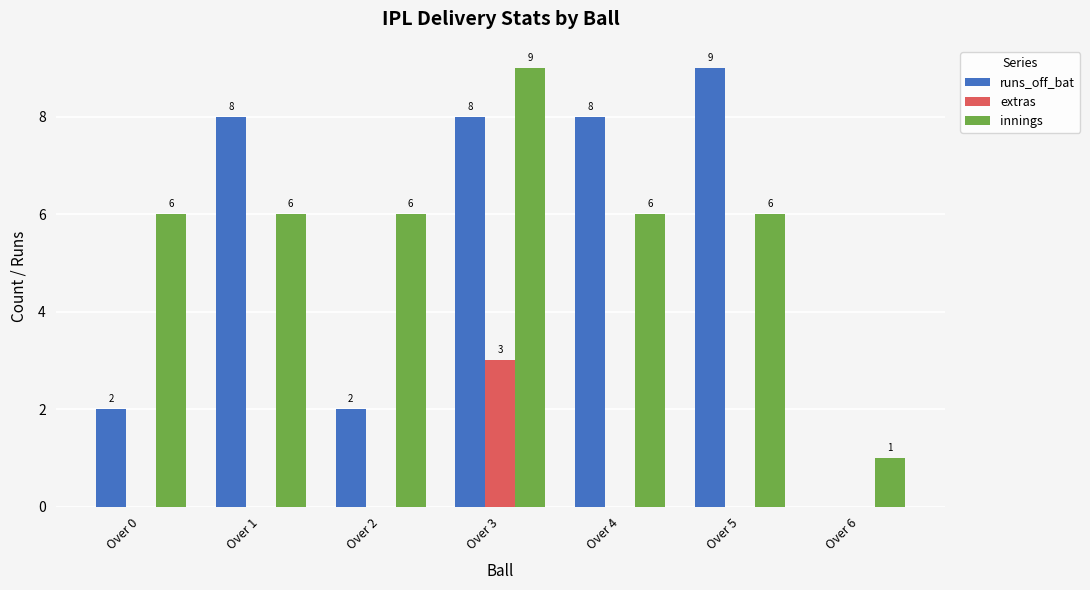

What value does the innings series have at Over 4?

6